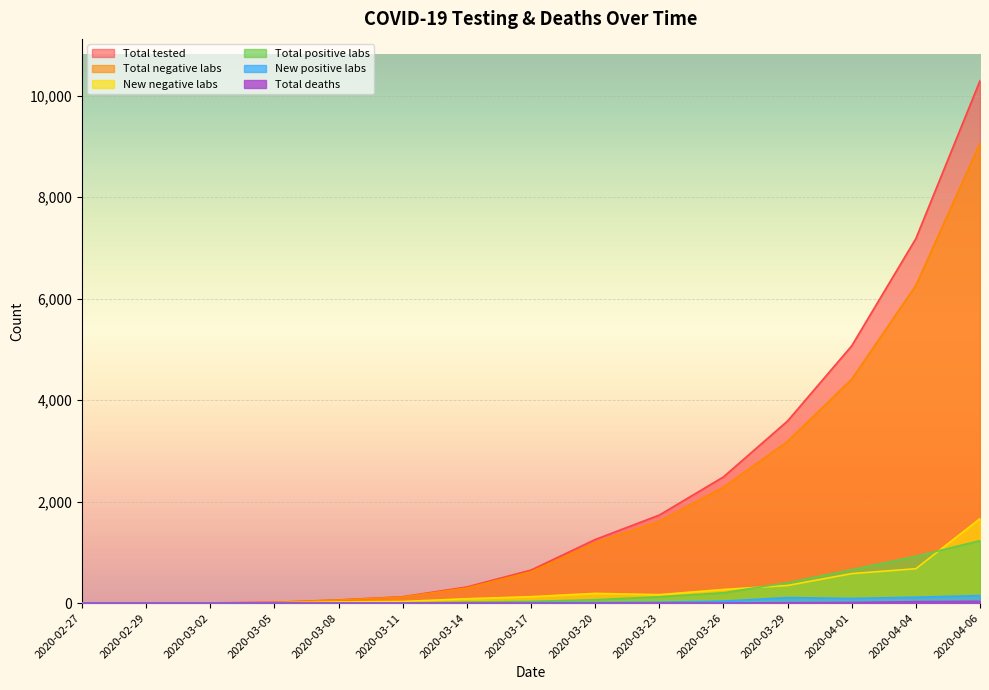

How many data points in Total negative labs are above 617?

7